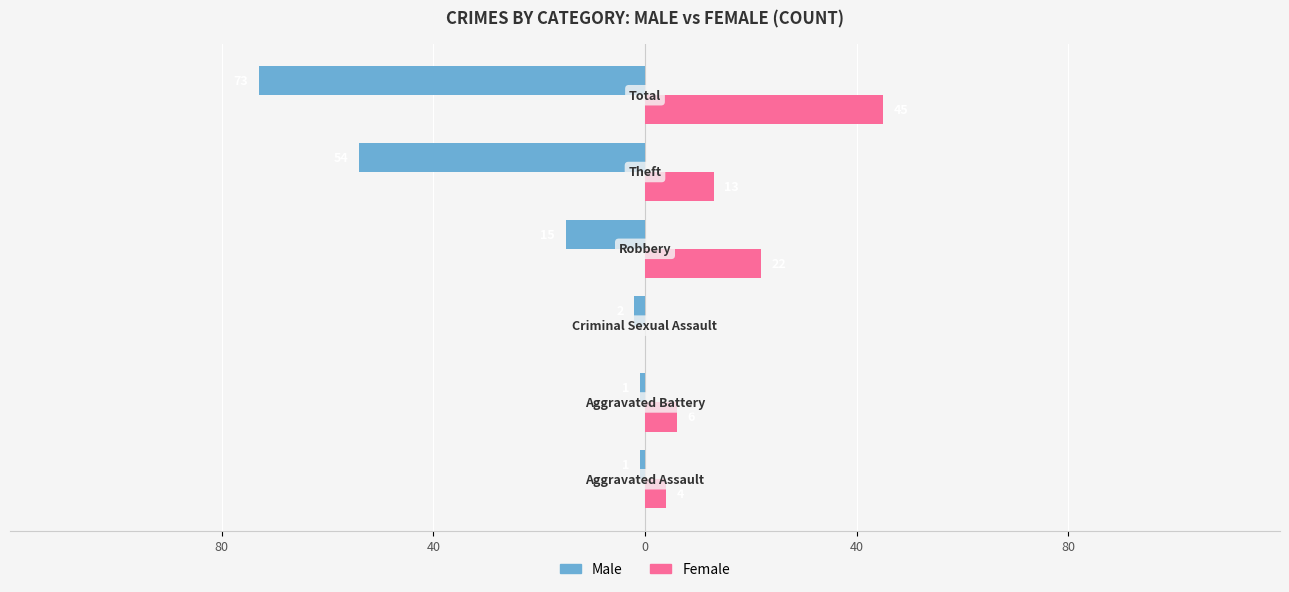

What are all the series names shown in the legend?

Male, Female